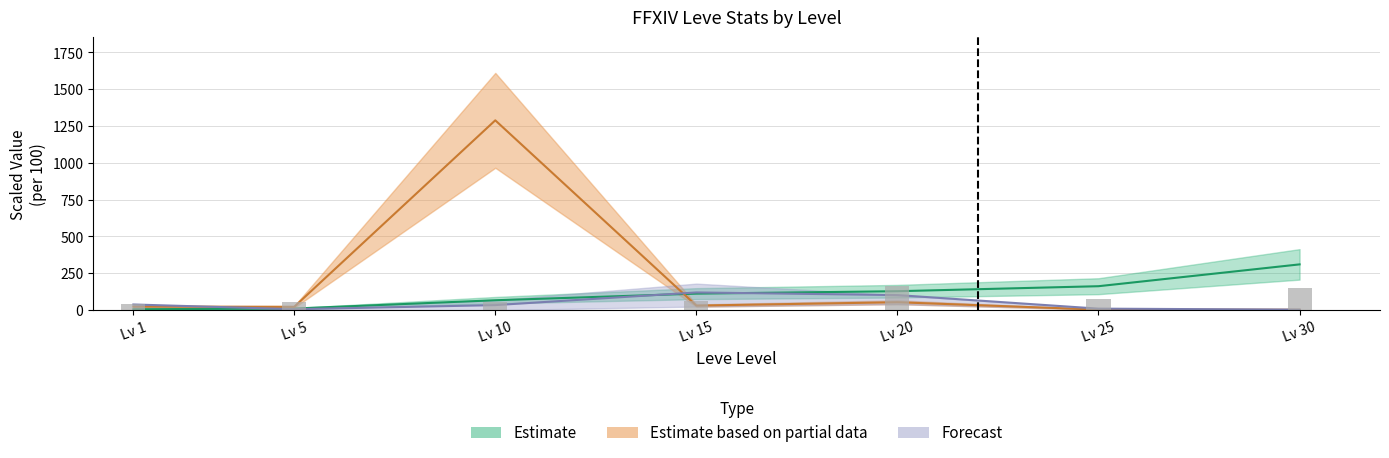

What is the smallest value displayed?

38.6